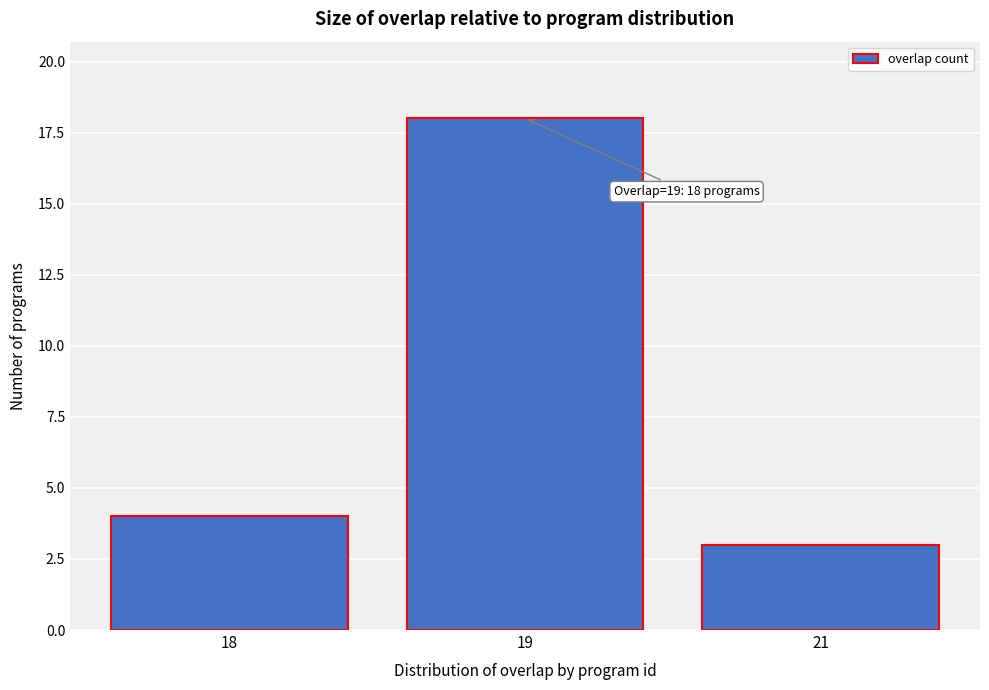

Reading left to right, what are all the values shown in this chart?

4	18	3